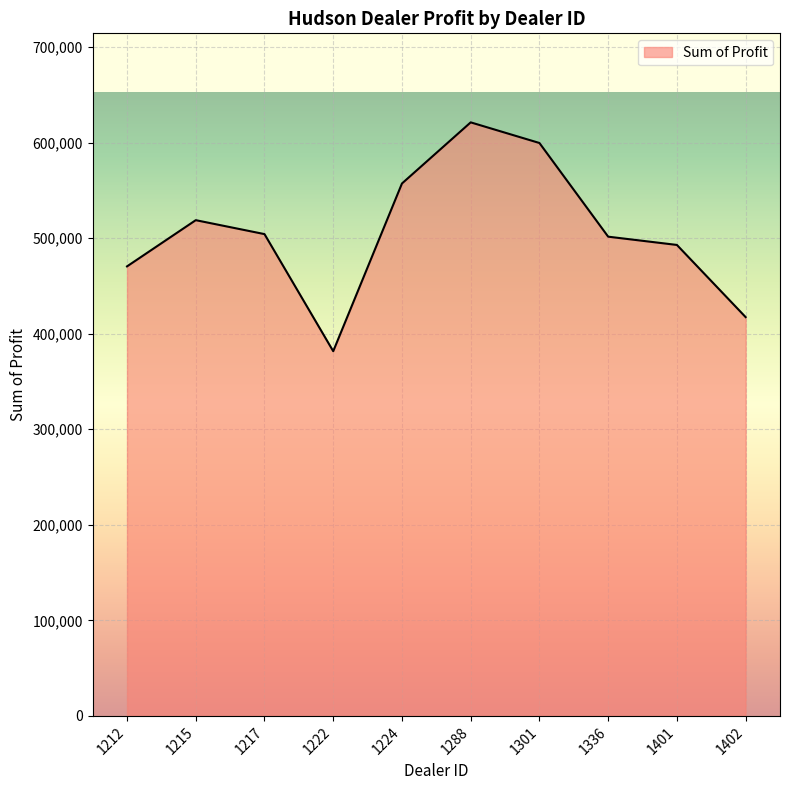

How many values exceed 504217?

5